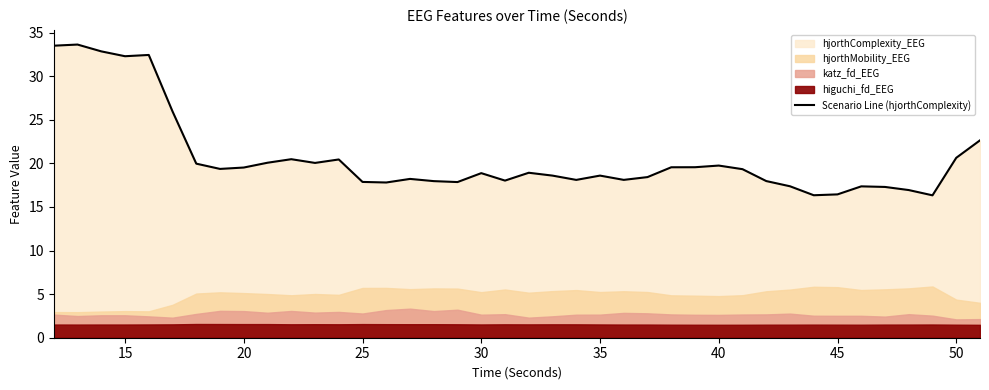

What is the sum of all values?

825.7